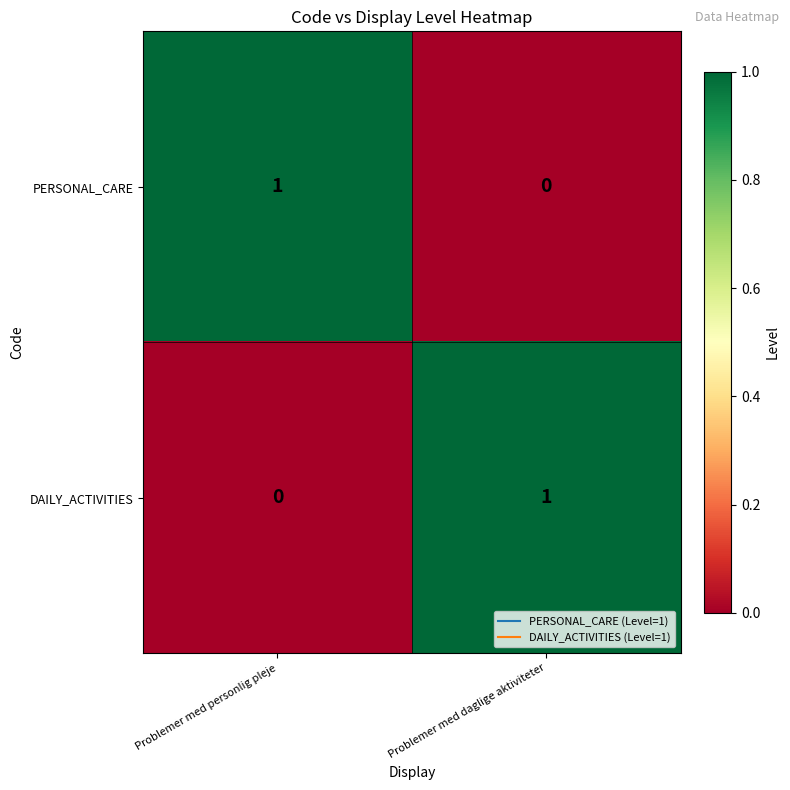

Which category has the lowest value in the DAILY_ACTIVITIES series?

Problemer med personlig pleje